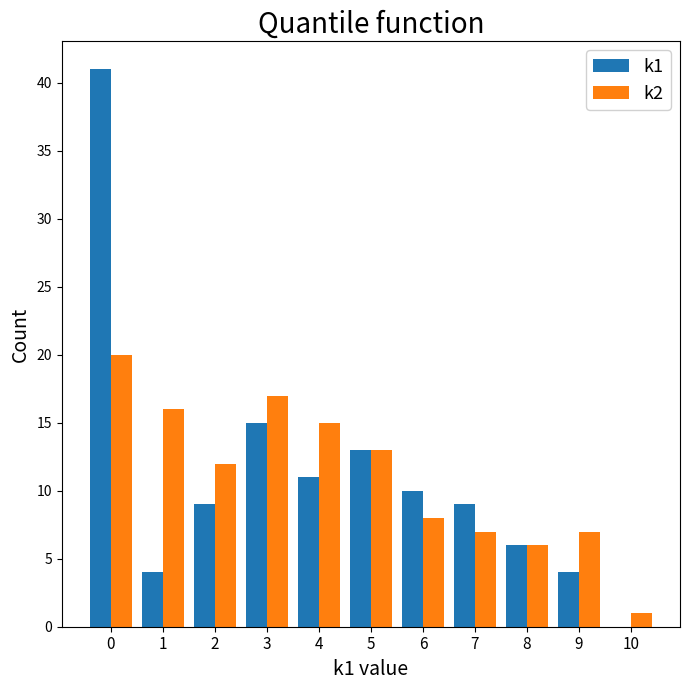

The k2 series shows 31 at 0. True or false?

False